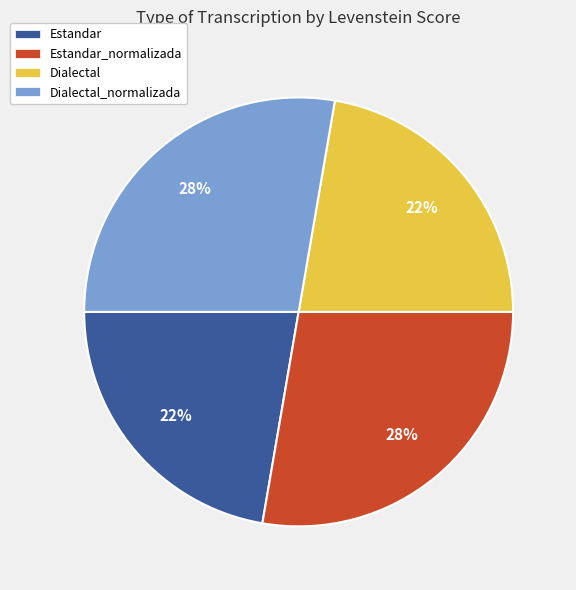

Combined, do Estandar_normalizada and Dialectal_normalizada account for over 50%?

Yes